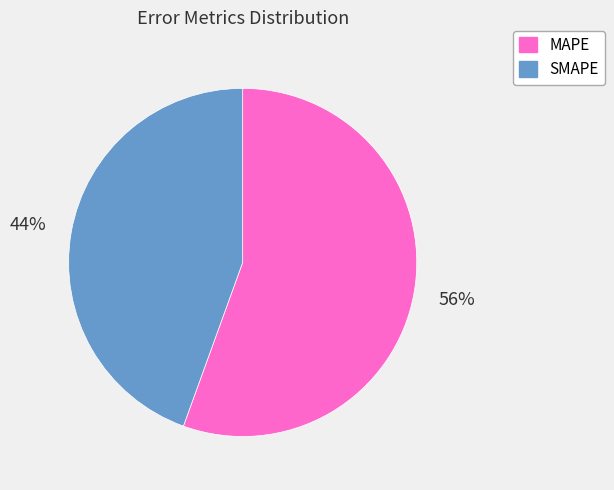

Is there a majority slice in this chart?

Yes